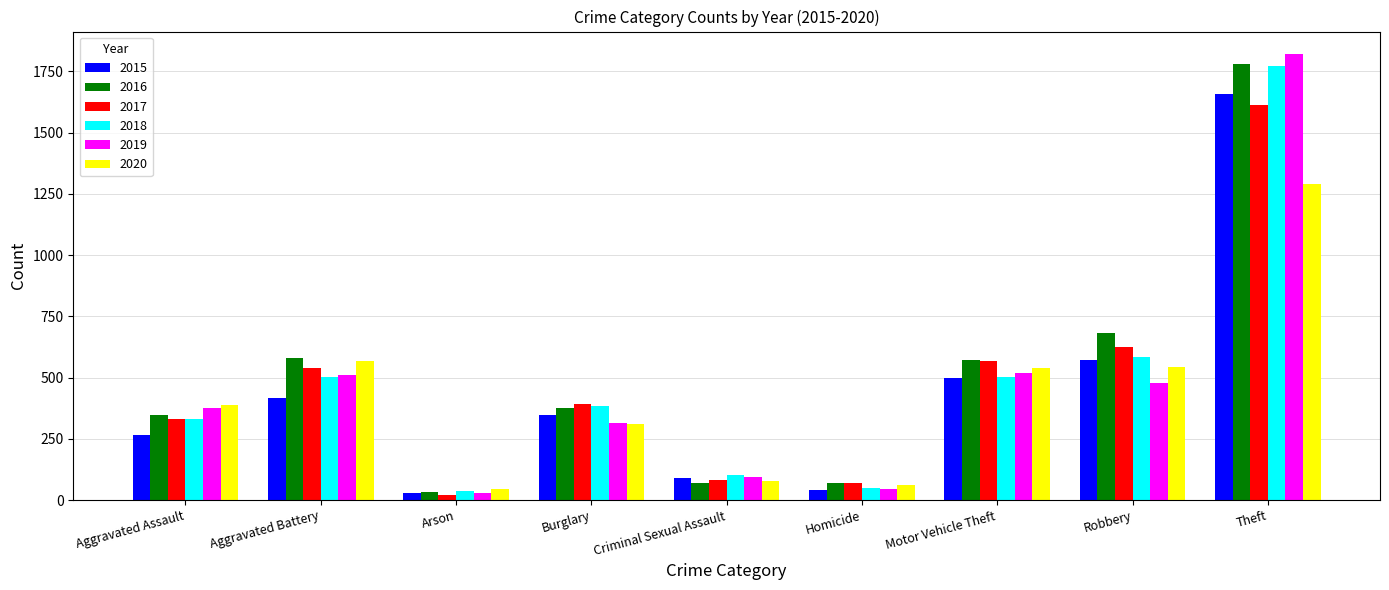

What is the label of the 8th bar from the left?

Robbery